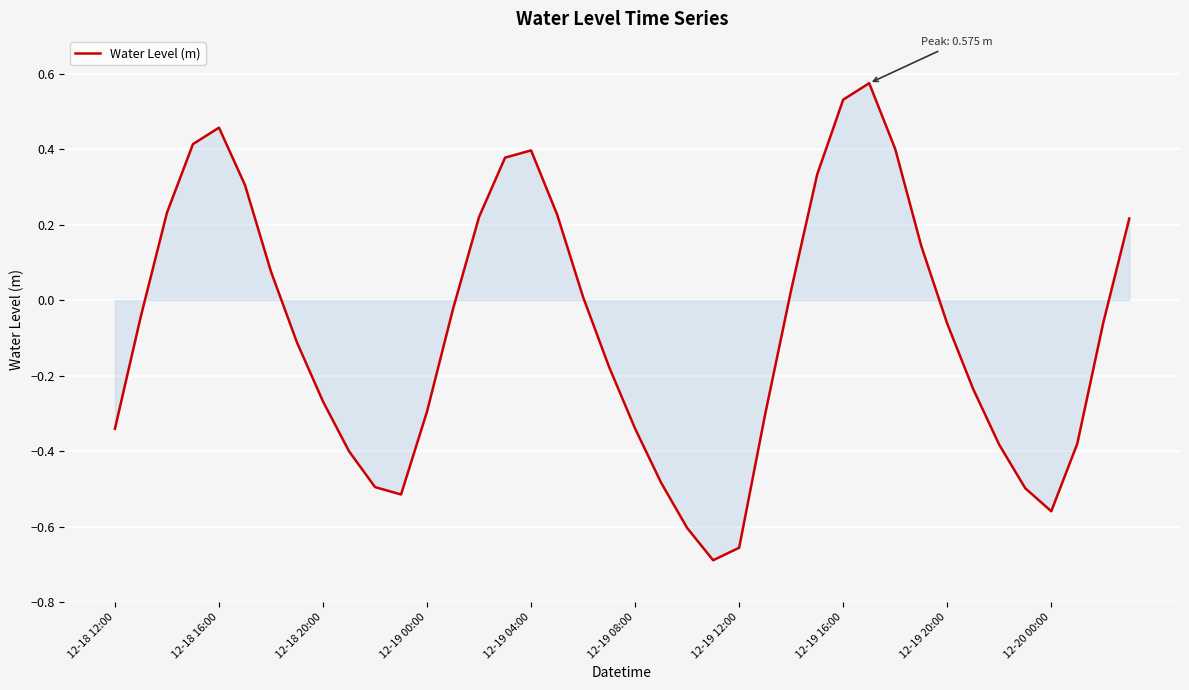

What is the difference between the maximum and minimum values?

1.3